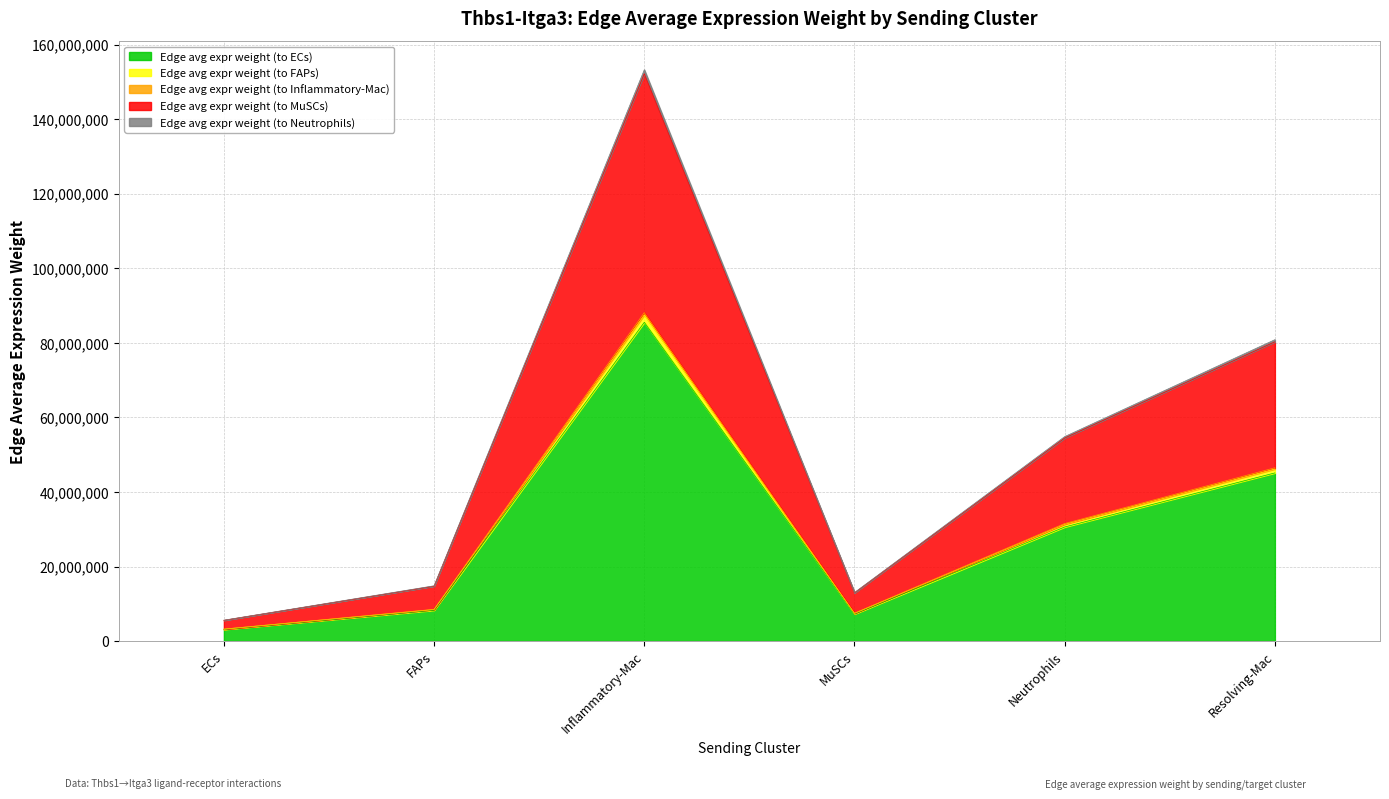

Which category has the highest value in the Edge avg expr weight (to ECs) series?

Inflammatory-Mac